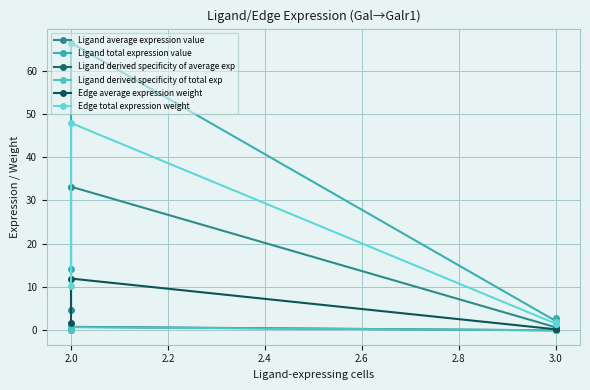

Reading right to left, extract all data points from this chart.

Ligand average expression value: 0.9	0.7	0.7	33.2	4.7
Ligand total expression value: 2.8	2.2	2.2	66.4	14.2
Ligand derived specificity of average exp: 0.0	0.0	0.0	0.8	0.1
Ligand derived specificity of total exp: 0.0	0.0	0.0	0.8	0.2
Edge average expression weight: 0.3	0.3	0.3	12.0	1.7
Edge total expression weight: 2.0	1.6	1.6	47.9	10.2